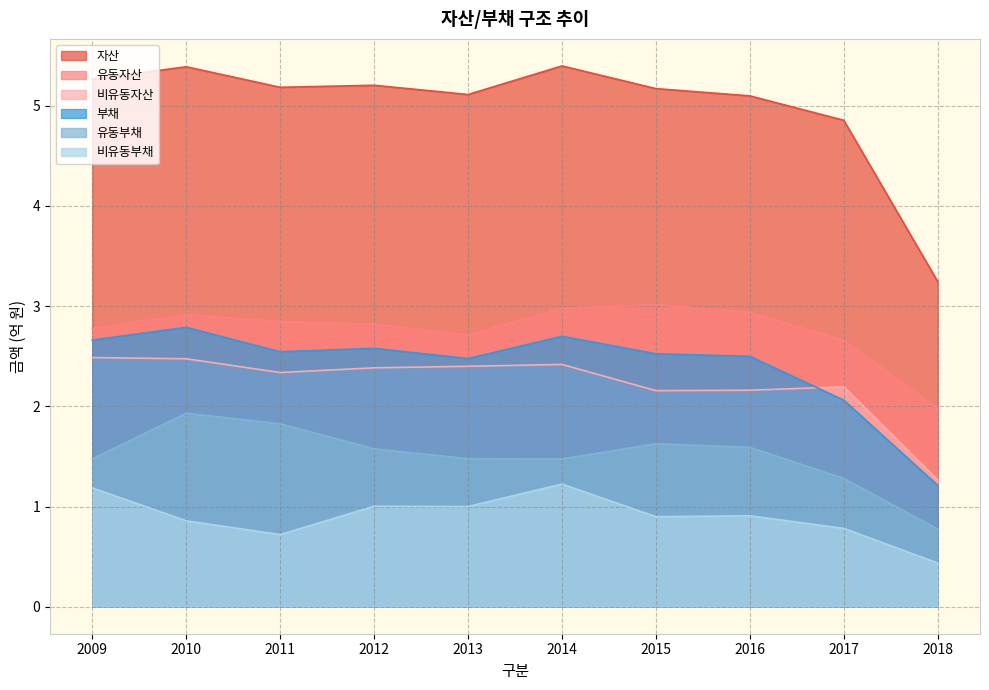

At 2018, list the series in order from smallest to largest.

비유동부채, 유동부채, 부채, 비유동자산, 유동자산, 자산